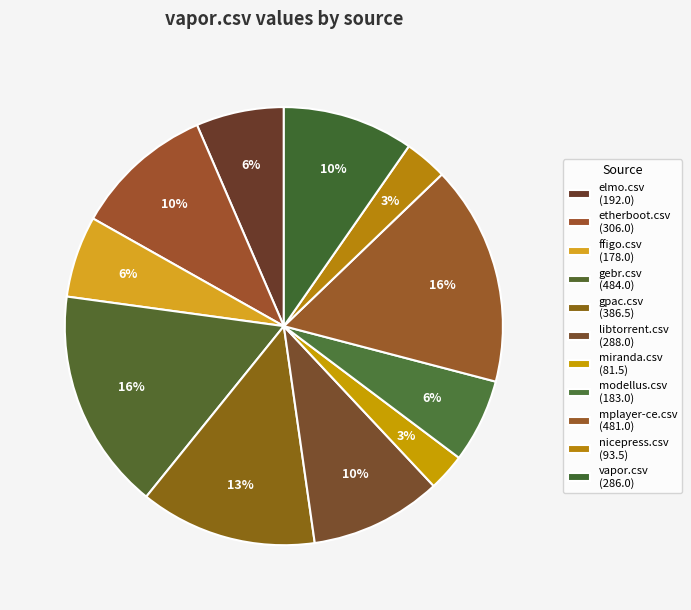

To the nearest percent, what percentage of the pie is mplayer-ce.csv?

16%